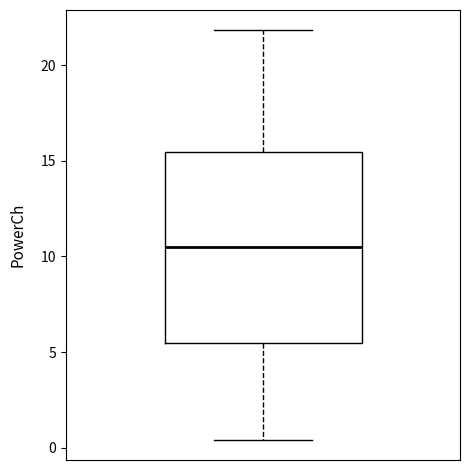

Where does the median line of the box sit on the y-axis? The values are not printed on the chart, so give them approximately, as read against the axis.

10.5